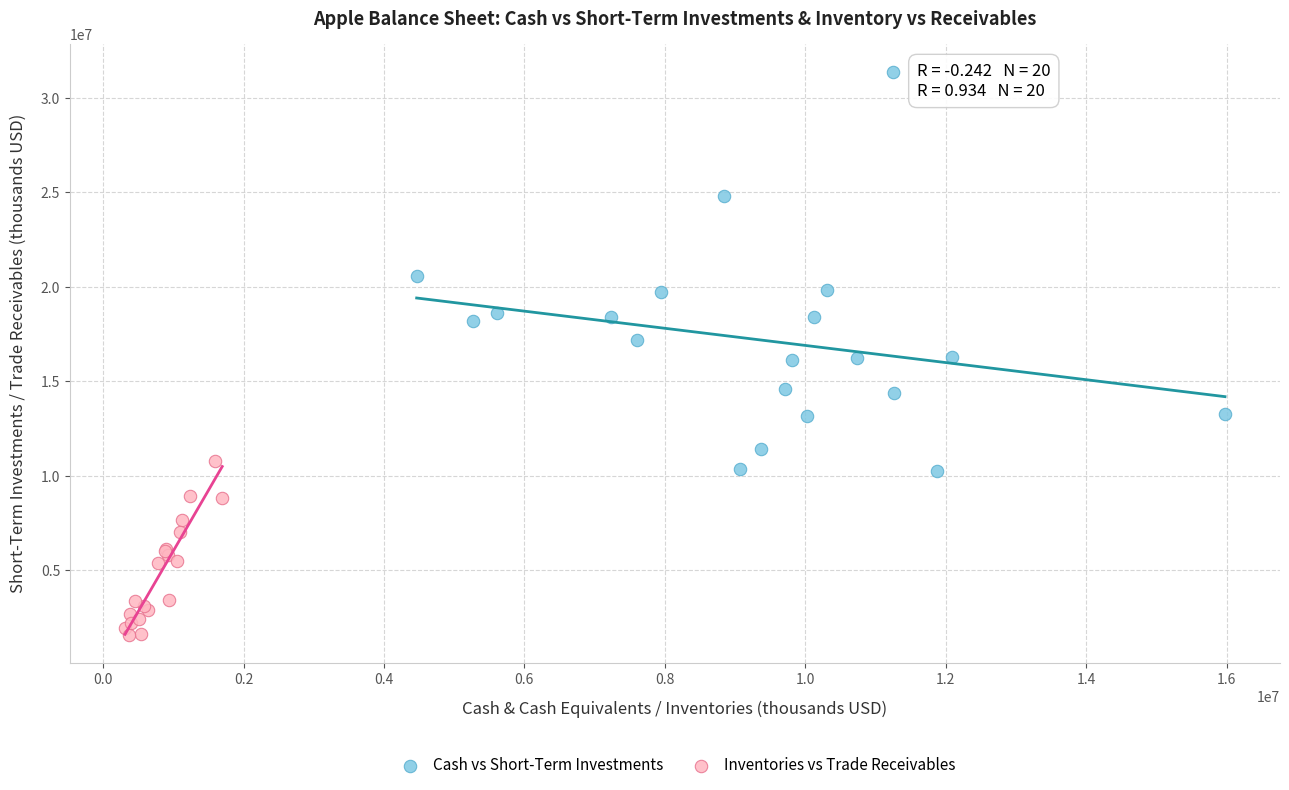

Which series contains the lowest Y value?

Inventories vs Trade Receivables